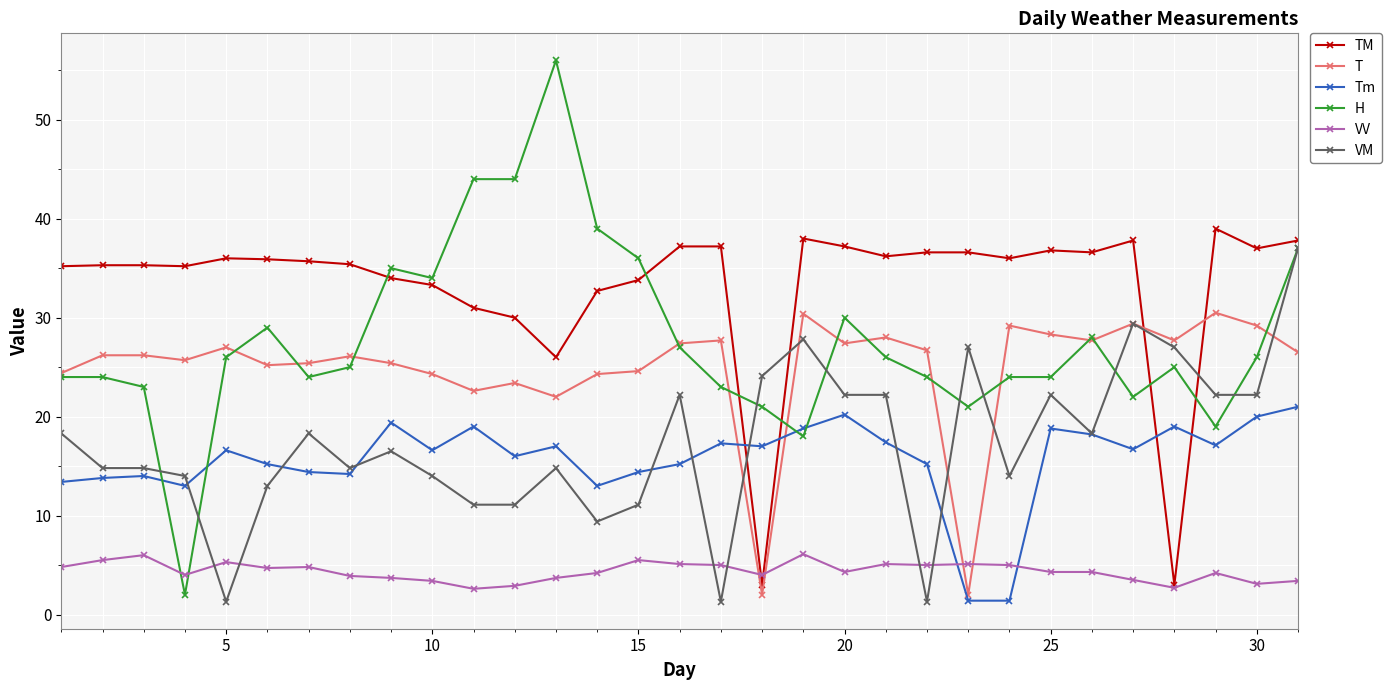

Which series has the largest total across all categories?

TM